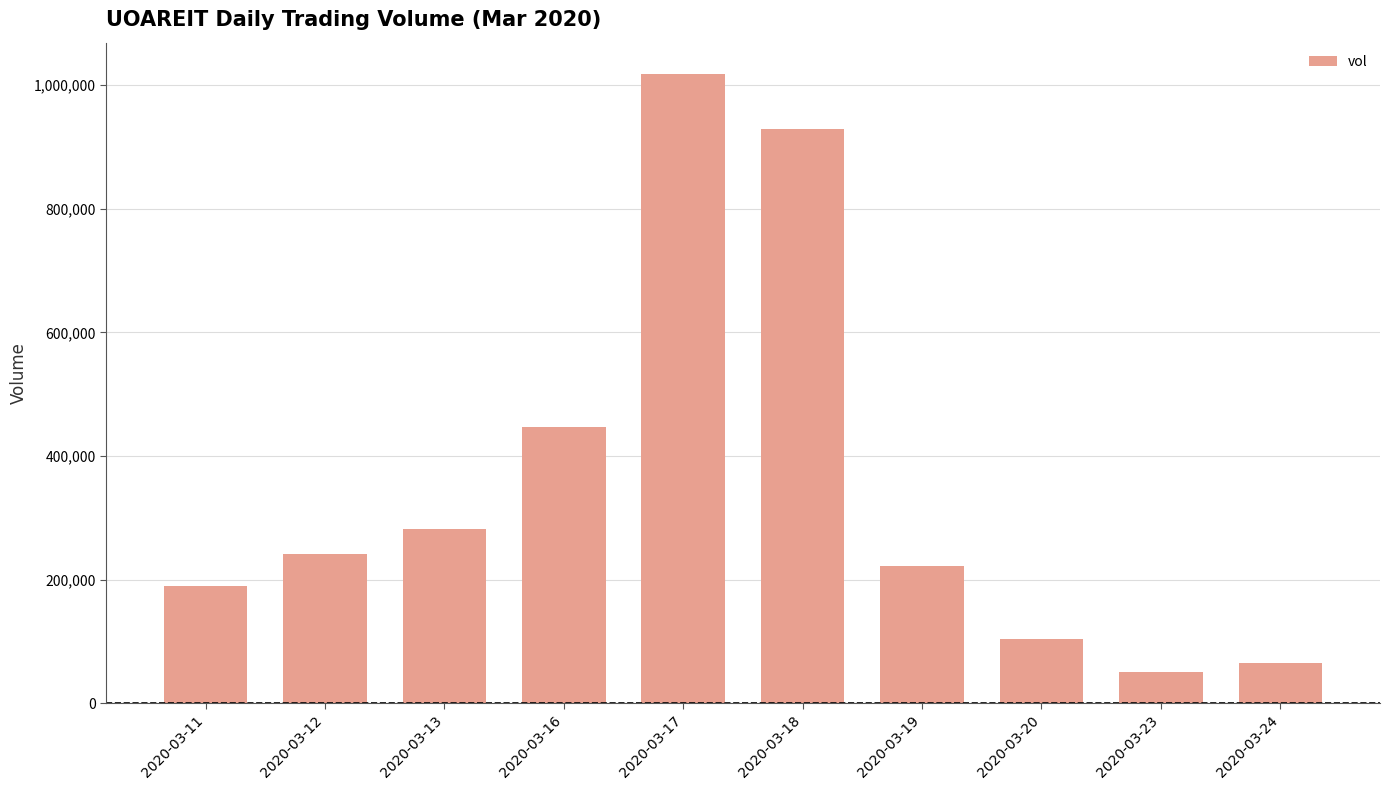

What is the ratio of the value at 2020-03-19 to the value at 2020-03-23?

4.4